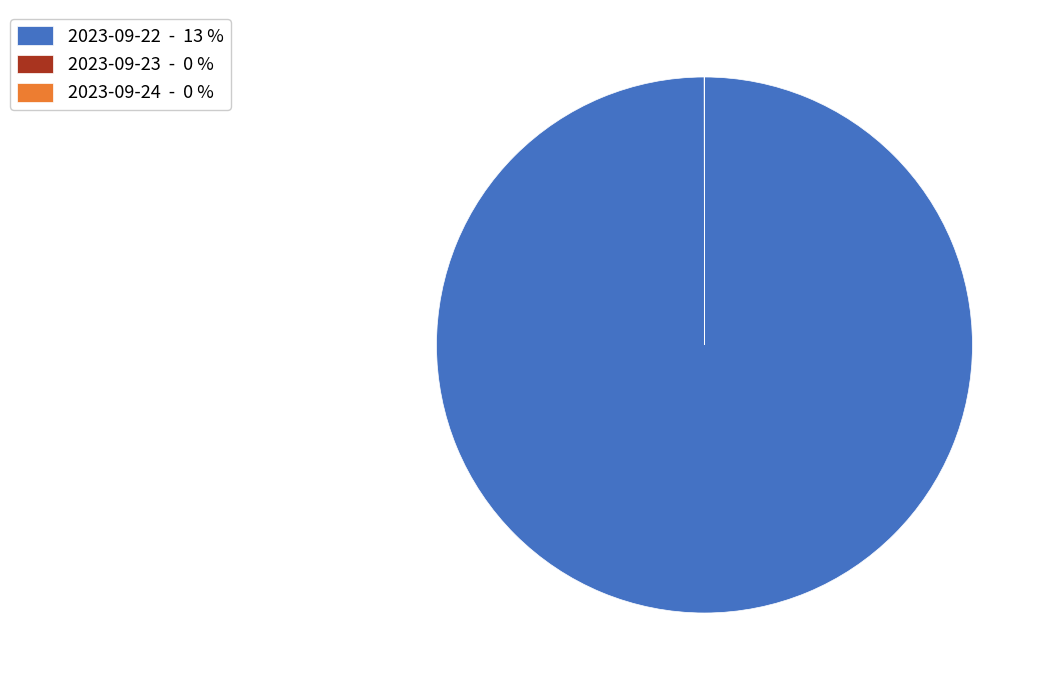

Does 2023-09-22 - 13 % account for over 50% of the chart?

Yes